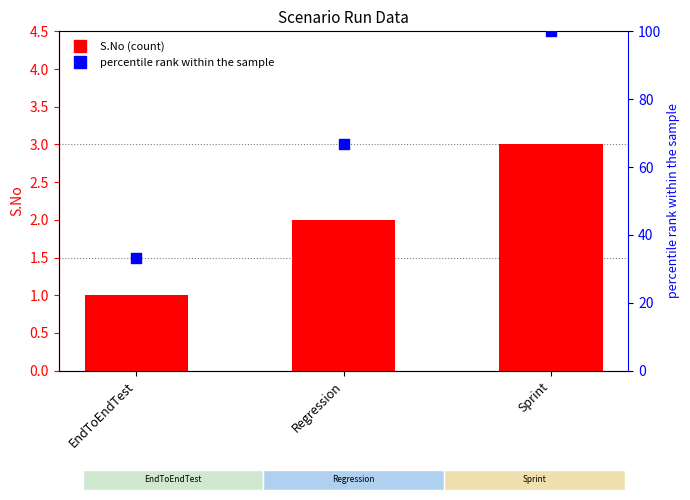

Is the value of percentile rank at EndToEndTest greater than the value of S.No at Regression?

Yes